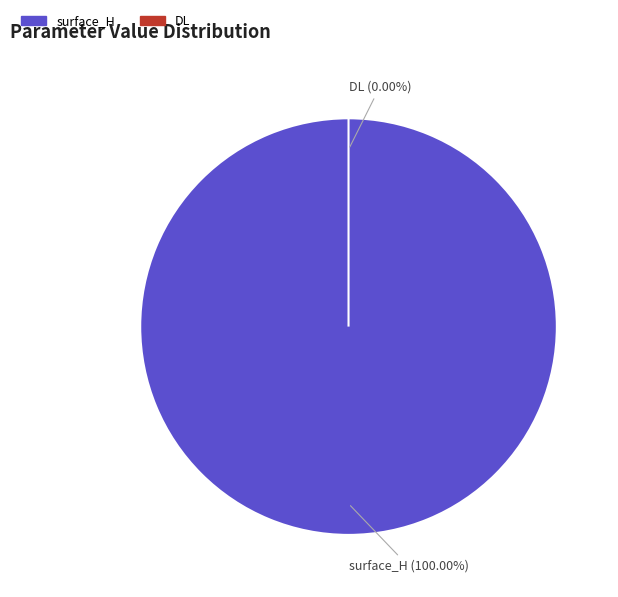

To the nearest percent, what is the difference between the largest and smallest slice percentages?

100%